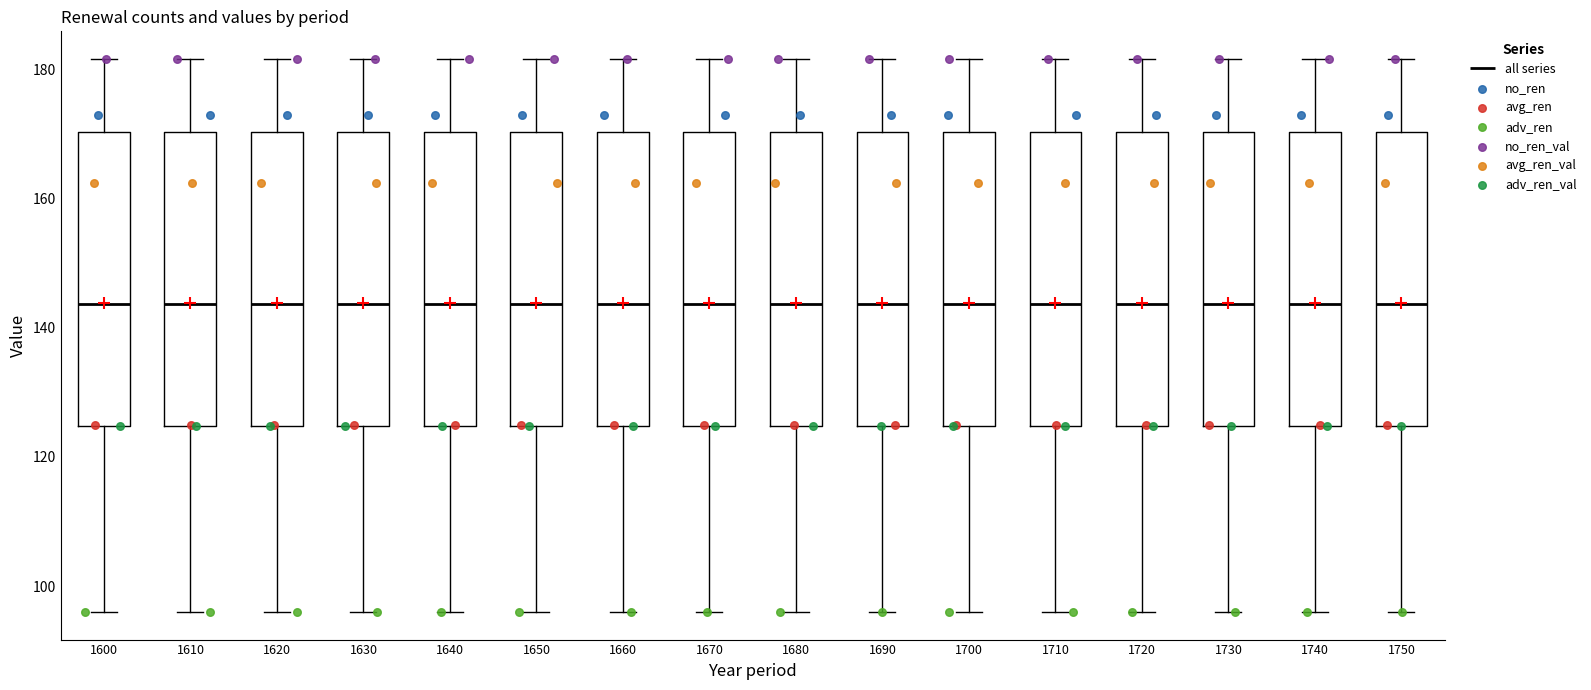

Reading left to right, transcribe this box plot: for each box, give where its median line is, the range the box spans, and where its two whiskers end, as read against the y-axis. The values are not printed on the chart, so give them approximately, as read against the axis.

1600: median 144, box 124 to 170, whiskers 96 to 182
1610: median 144, box 124 to 170, whiskers 96 to 182
1620: median 144, box 124 to 170, whiskers 96 to 182
1630: median 144, box 124 to 170, whiskers 96 to 182
1640: median 144, box 124 to 170, whiskers 96 to 182
1650: median 144, box 124 to 170, whiskers 96 to 182
1660: median 144, box 124 to 170, whiskers 96 to 182
1670: median 144, box 124 to 170, whiskers 96 to 182
1680: median 144, box 124 to 170, whiskers 96 to 182
1690: median 144, box 124 to 170, whiskers 96 to 182
1700: median 144, box 124 to 170, whiskers 96 to 182
1710: median 144, box 124 to 170, whiskers 96 to 182
1720: median 144, box 124 to 170, whiskers 96 to 182
1730: median 144, box 124 to 170, whiskers 96 to 182
1740: median 144, box 124 to 170, whiskers 96 to 182
1750: median 144, box 124 to 170, whiskers 96 to 182